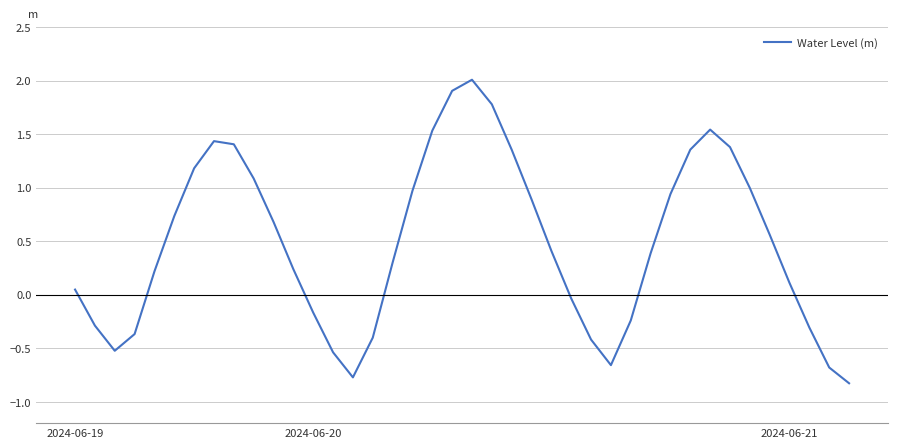

True or false: there are more than 2 points higher than both neighbors.

True